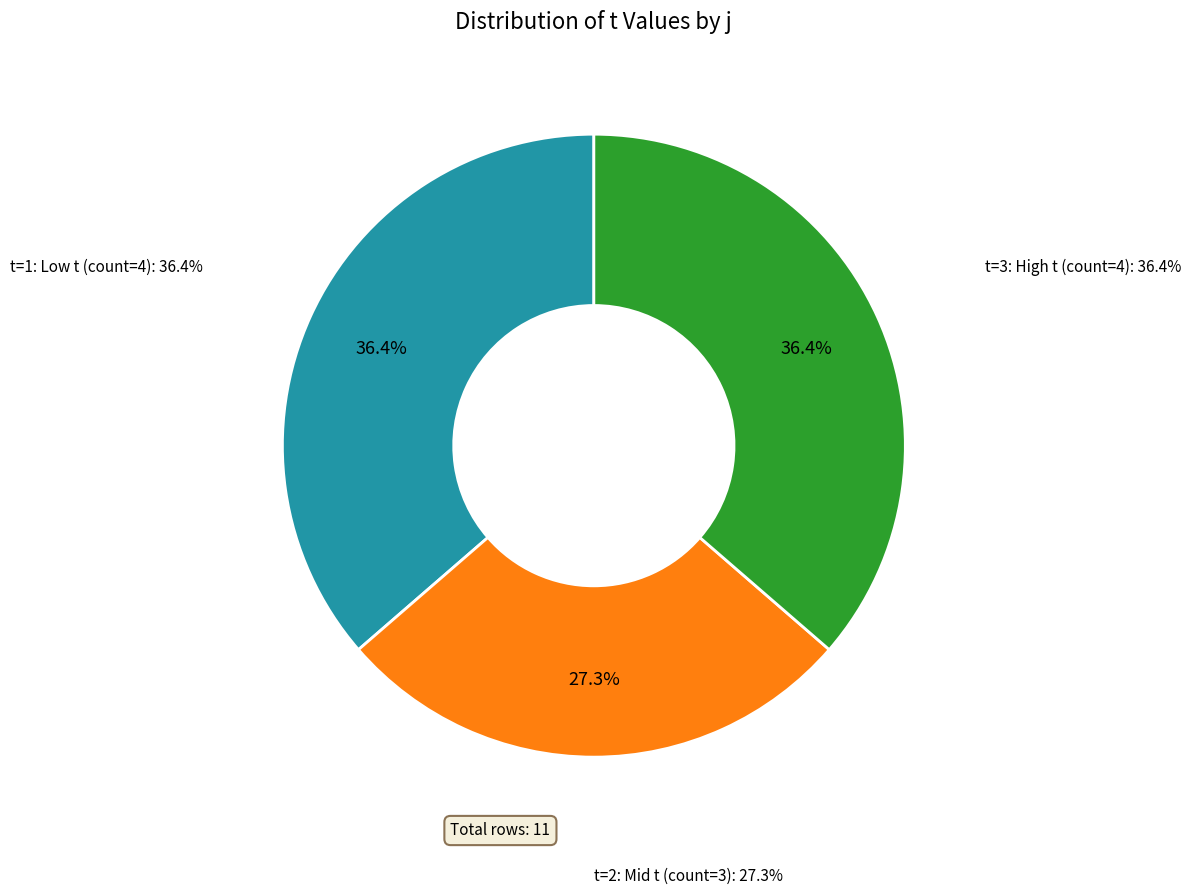

To the nearest percent, what is the average slice percentage?

33%